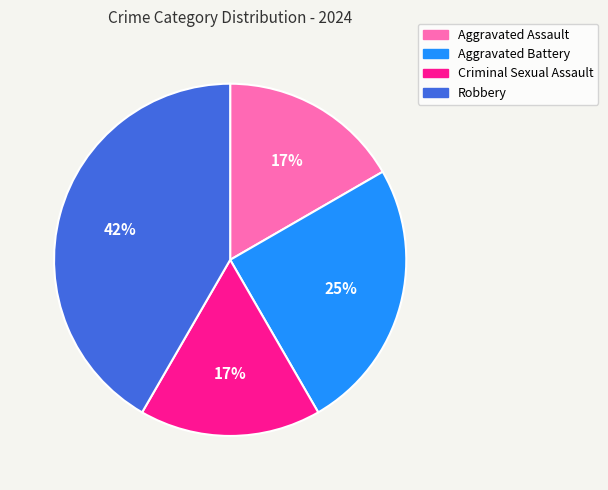

Which category has the biggest portion of the pie?

Robbery